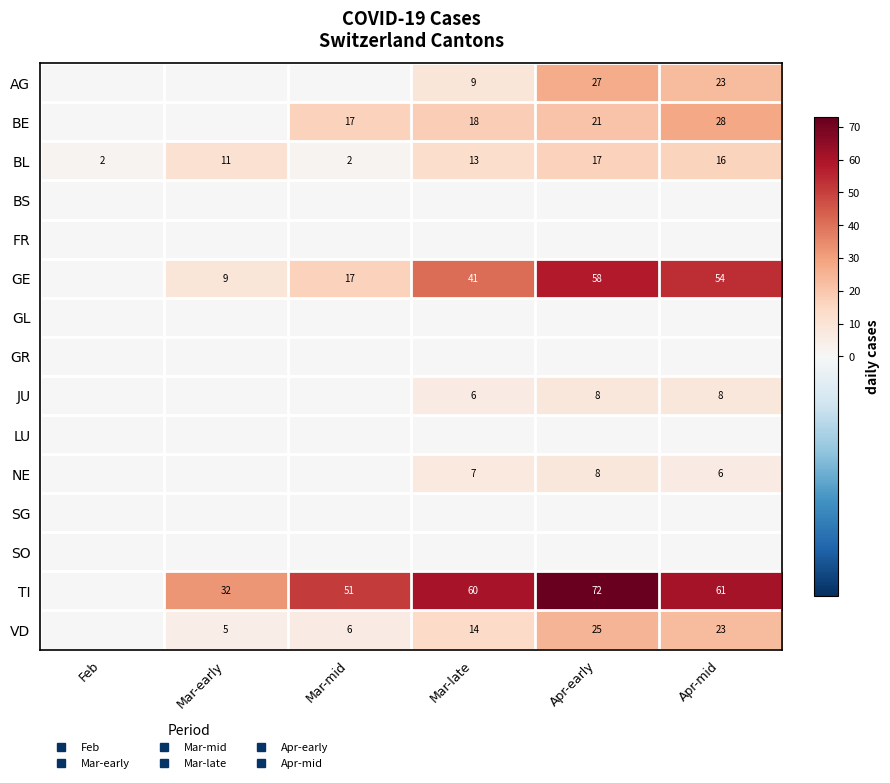

What is the sum of the NE values at Mar-late and Feb?

7